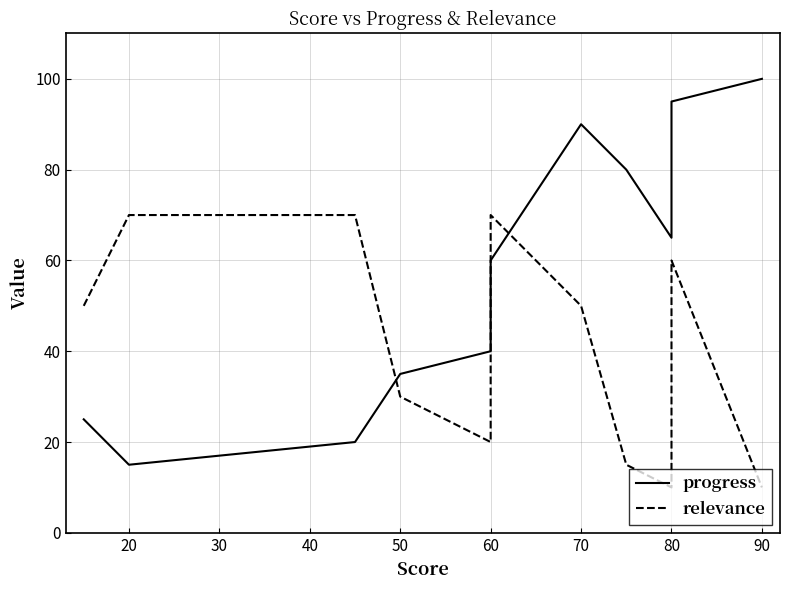

What is the sum of the progress values at 50 and 80?

100